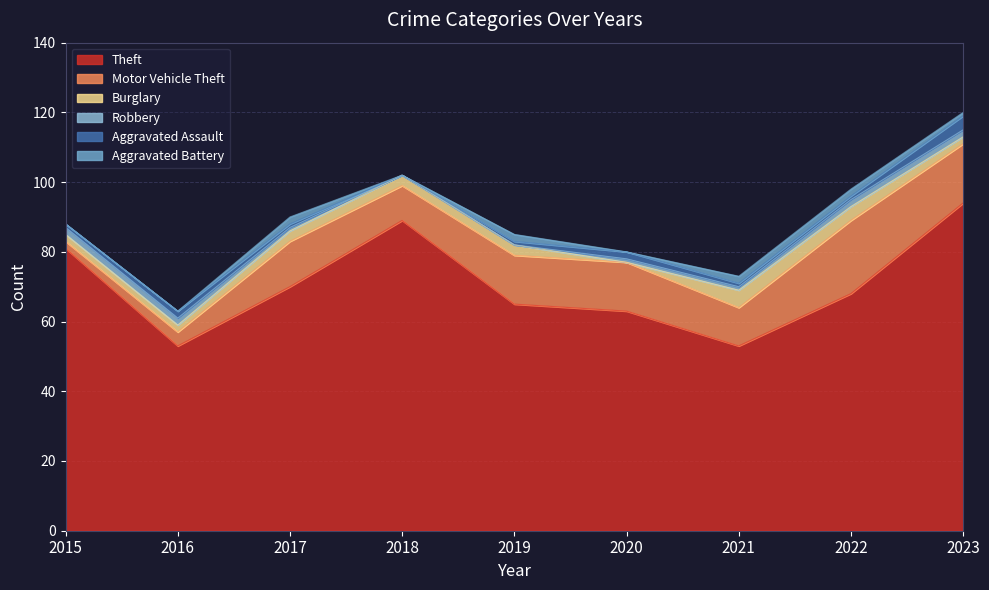

Is it true that Motor Vehicle Theft equals 7 at 2021?

False